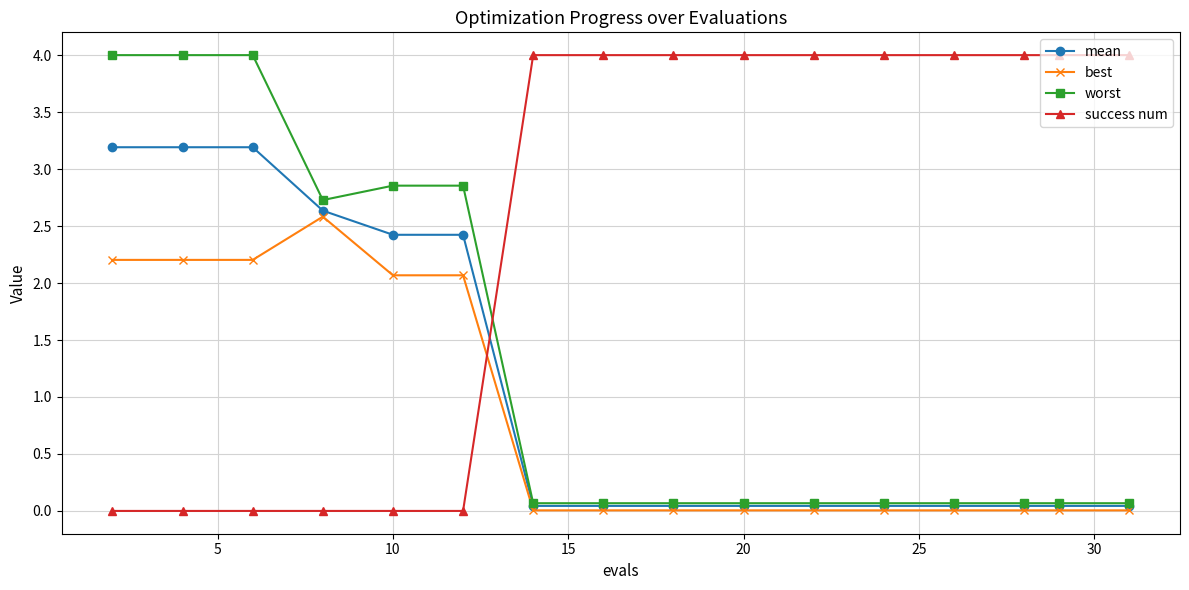

True or false: best and mean cross at least once.

False